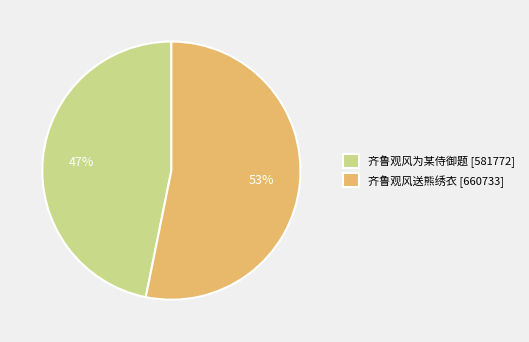

How many segments does this pie chart have?

2